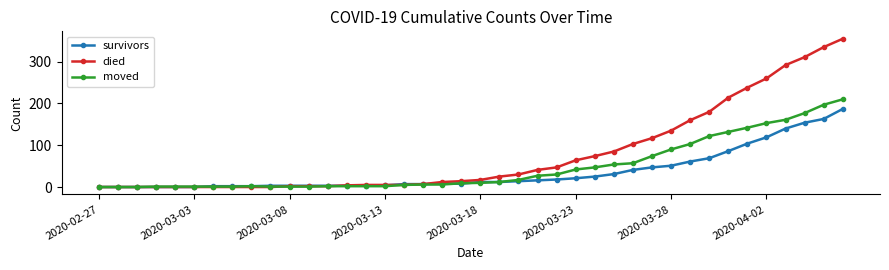

Rank the series by their maximum value, from lowest to highest.

survivors, moved, died